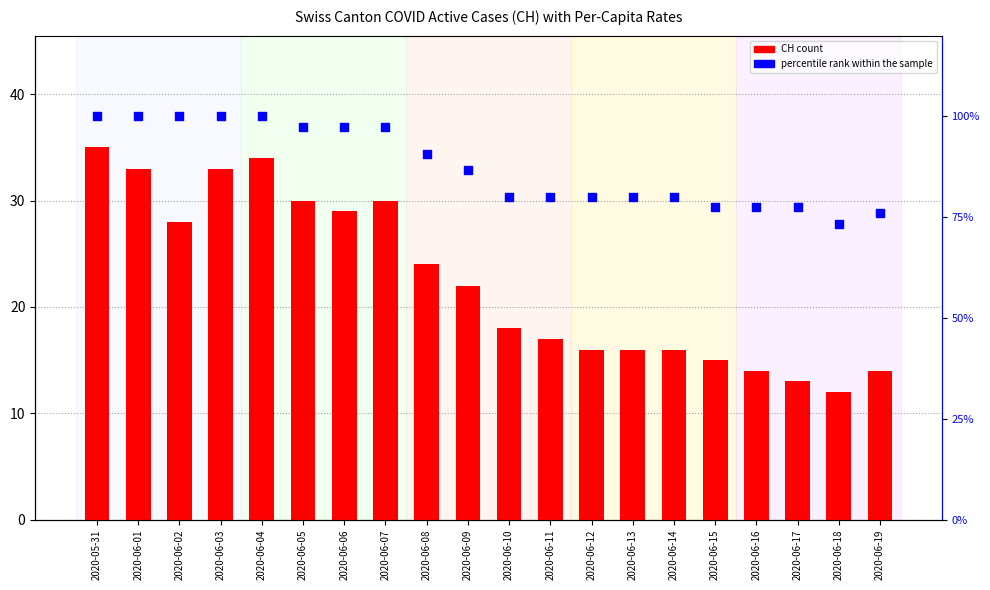

Is the value of CH count at 2020-06-02 greater than the value of percentile rank within the sample at 2020-06-16?

No